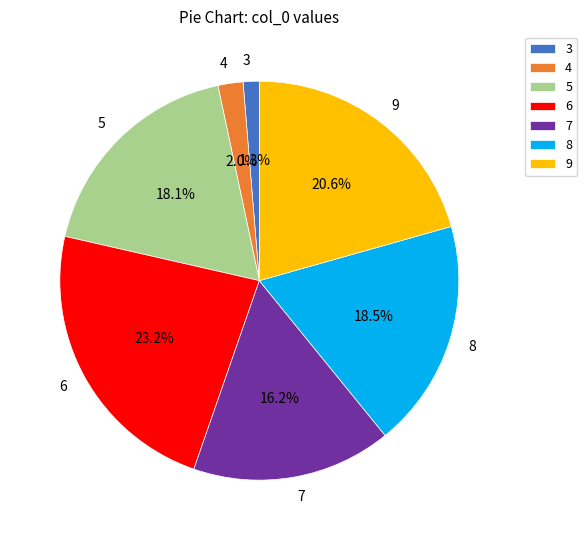

Approximately how many times larger is the value at 5 compared to 6?

0.8